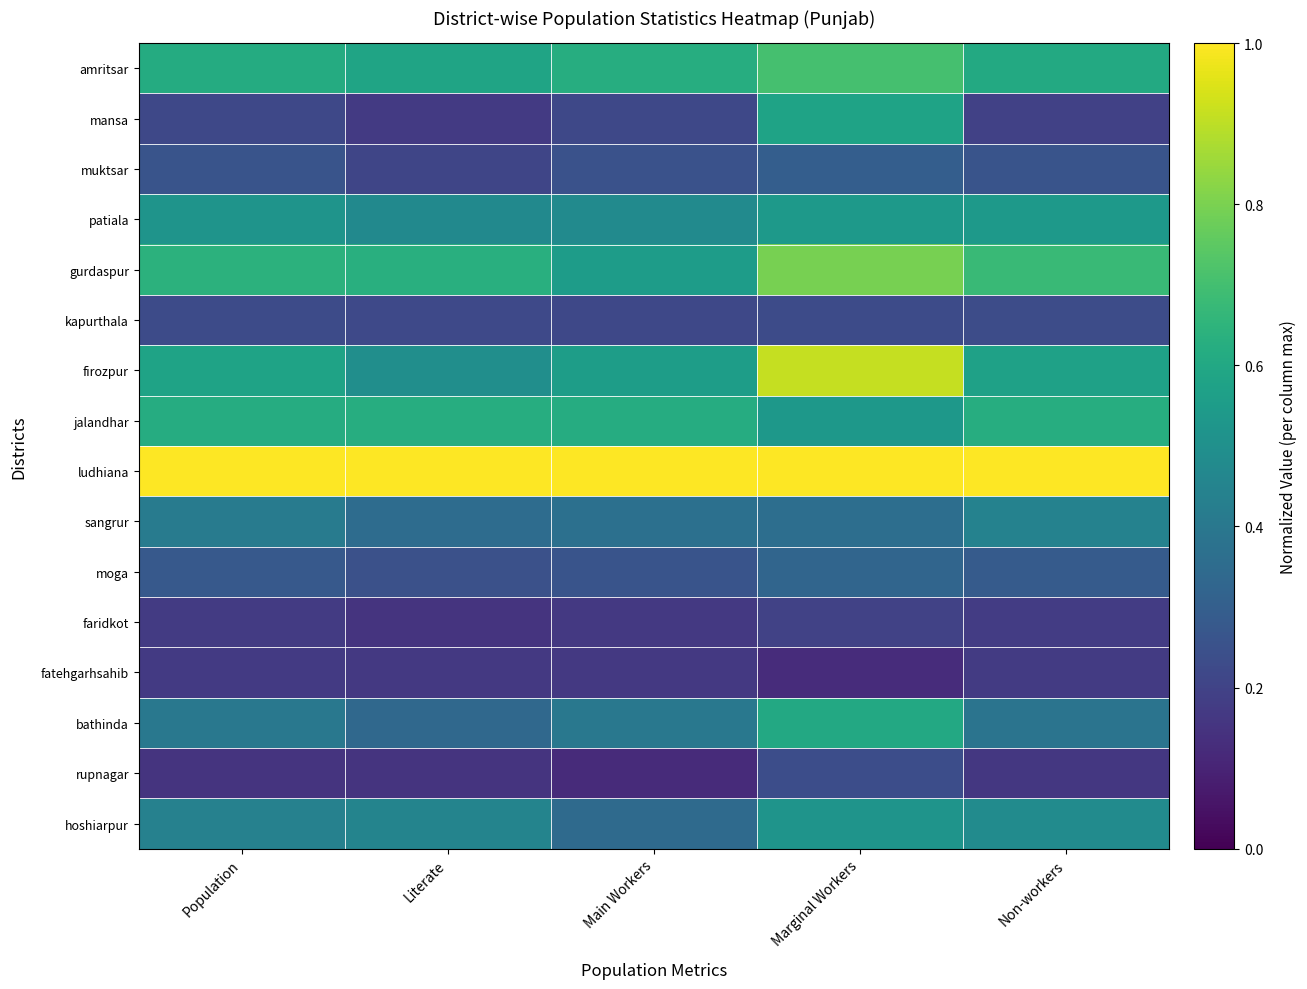

At which category does the chart reach its peak across all series?

Population